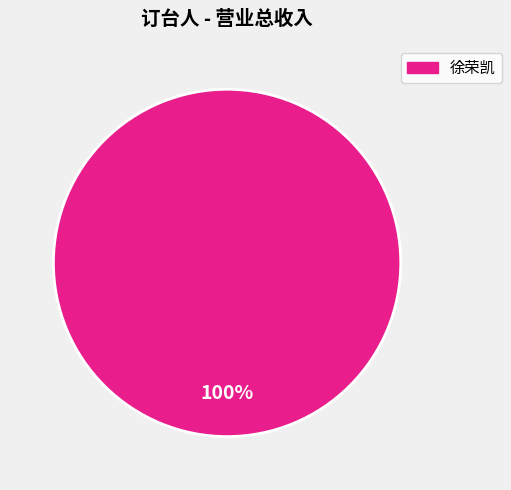

Is there a majority slice in this chart?

Yes